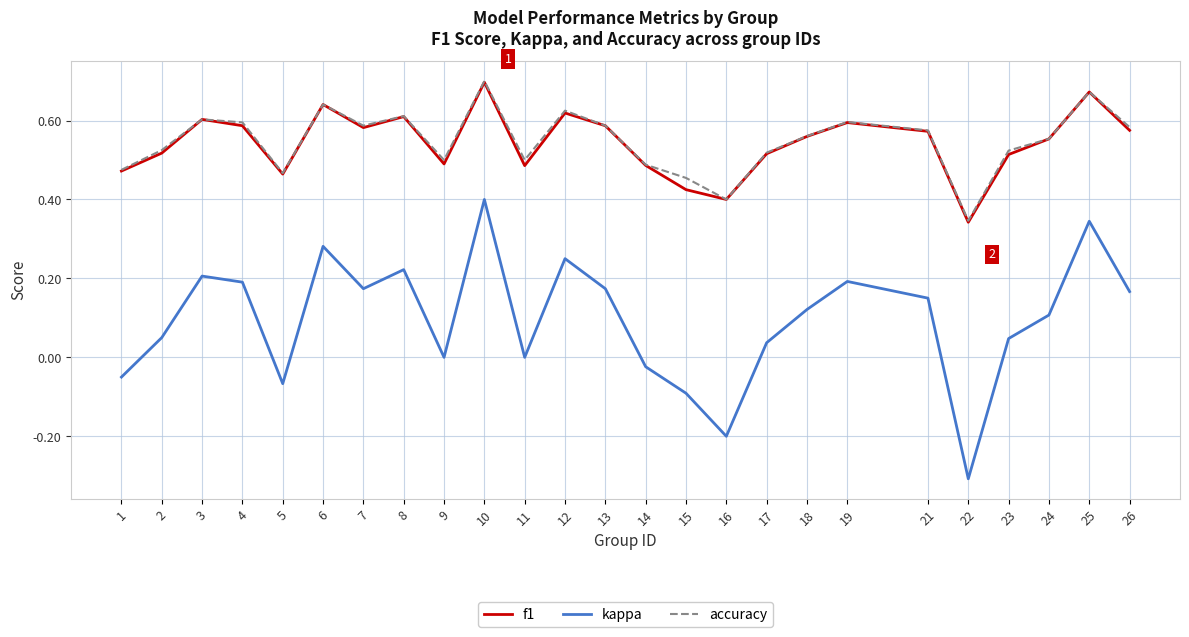

The kappa series shows -0.1 at 1. True or false?

True